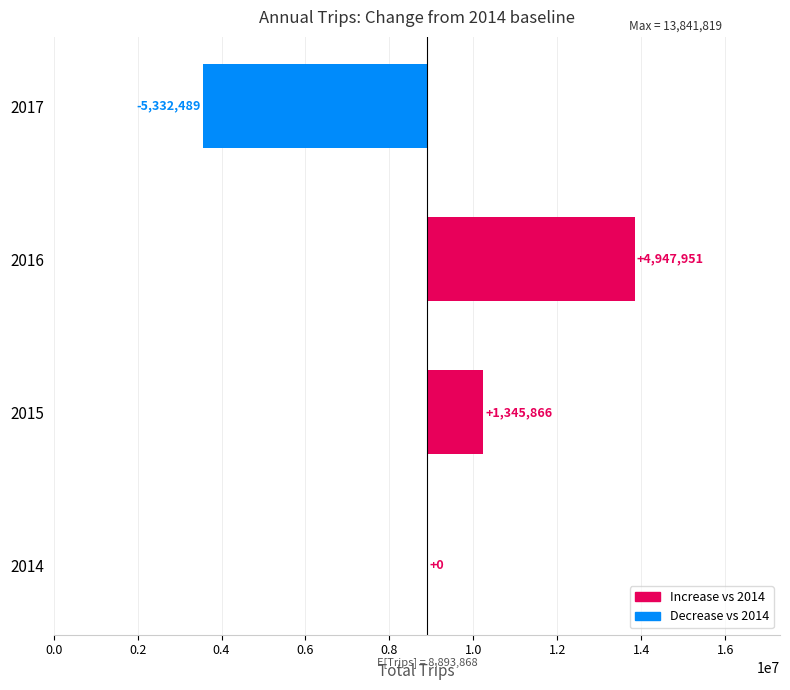

How many bars are there in total?

4